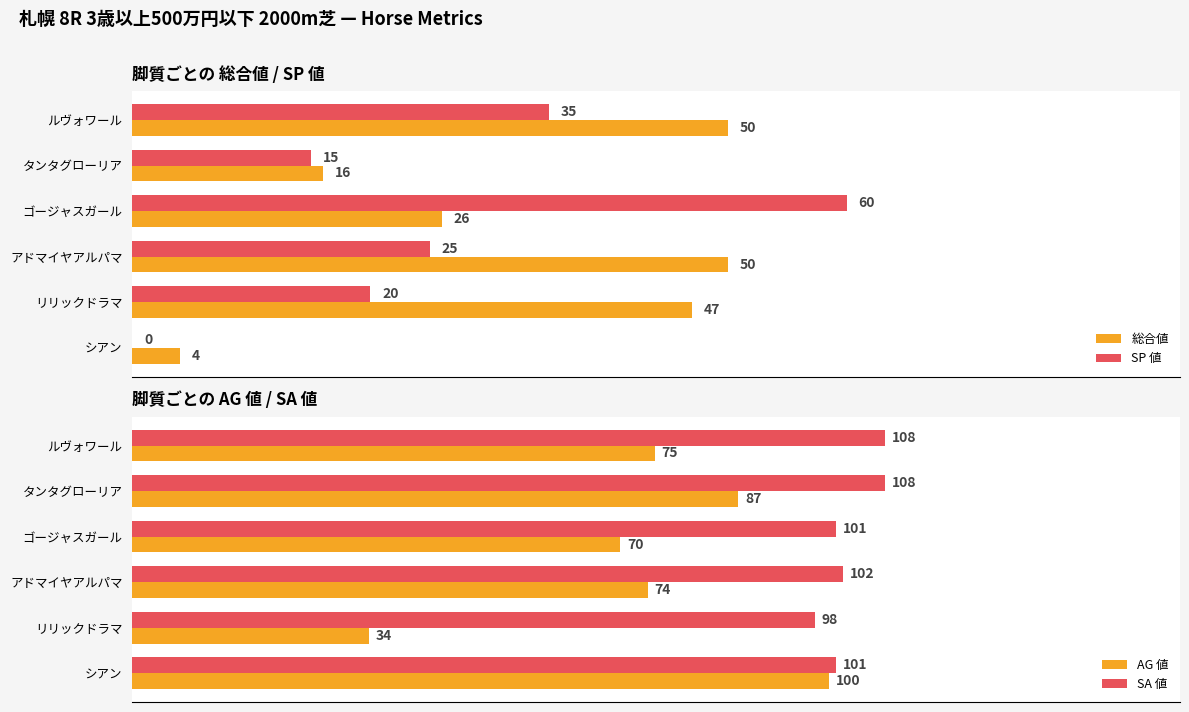

Count the number of data series in this chart.

4